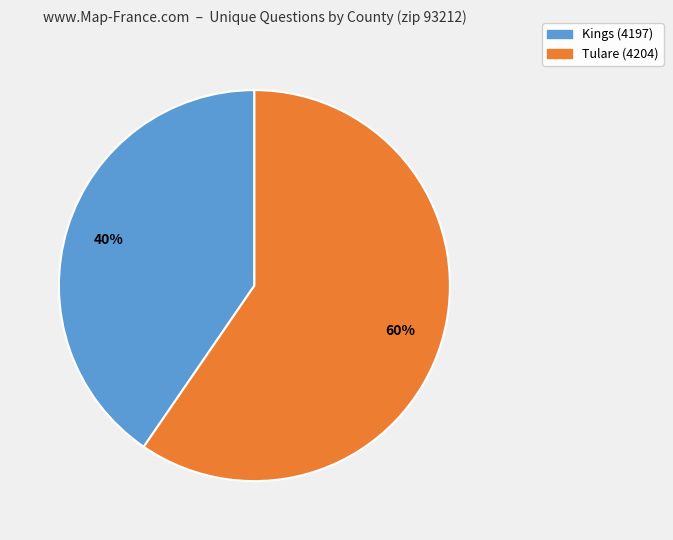

Is it true that Tulare (4204) is 68% of the pie?

False